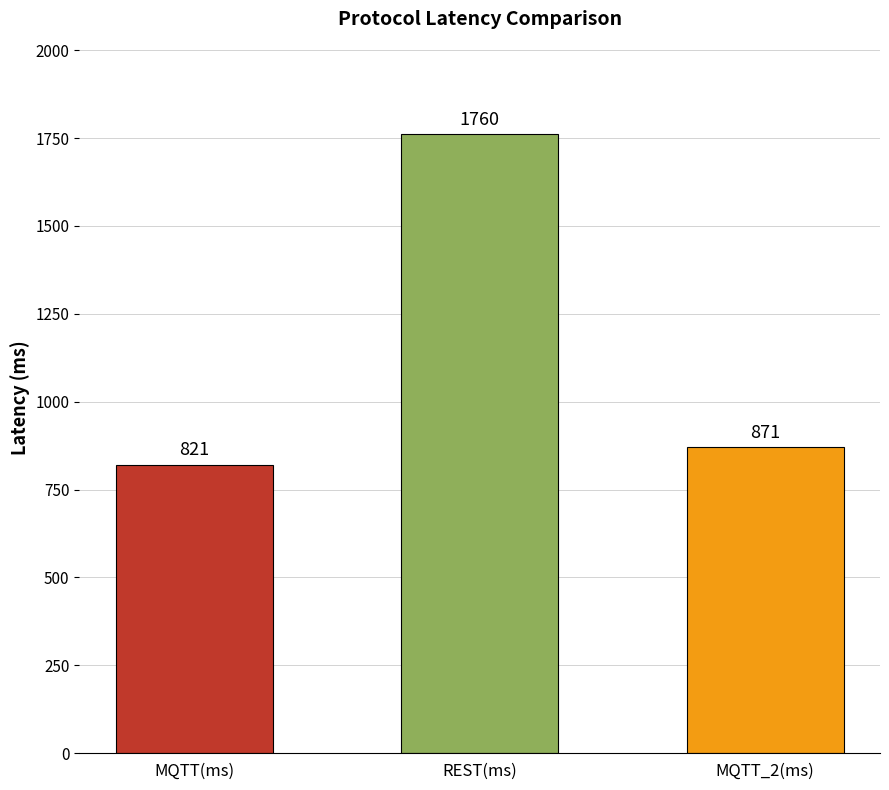

Is the value of MQTT_2(ms) at MQTT_2(ms) greater than the value of REST(ms) at MQTT_2(ms)?

Yes